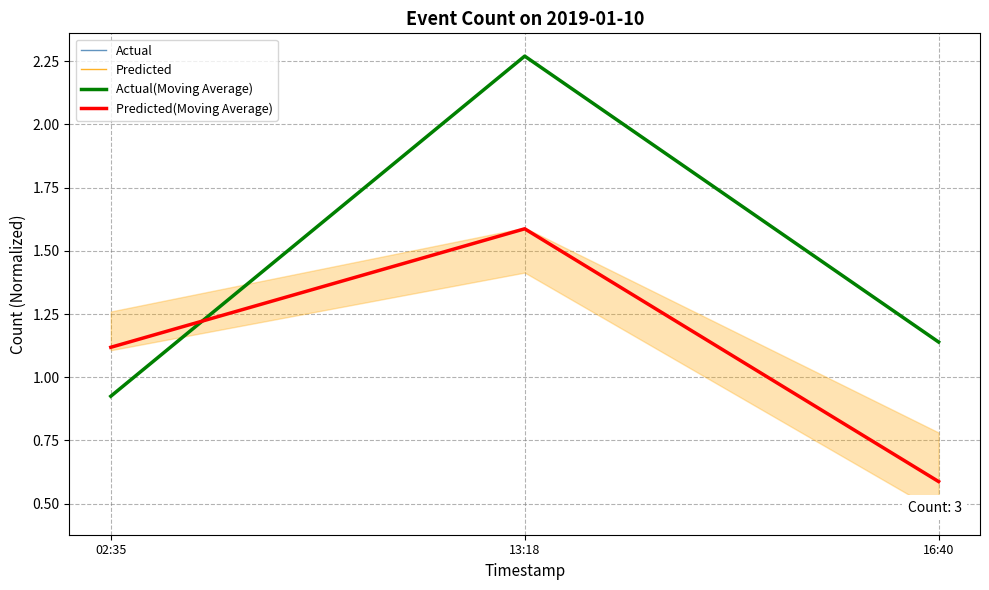

The value of Actual(Moving Average) at 16:40 is 0.7. True or false?

False